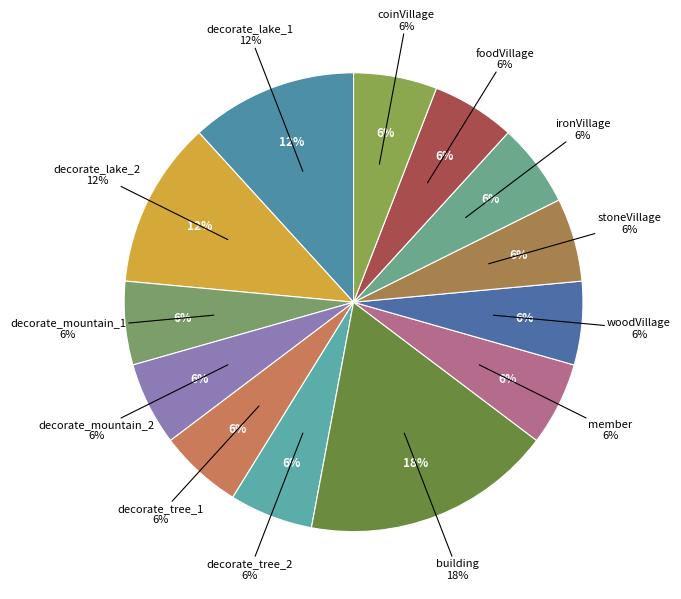

The stoneVillage slice represents 6% of the pie. True or false?

True